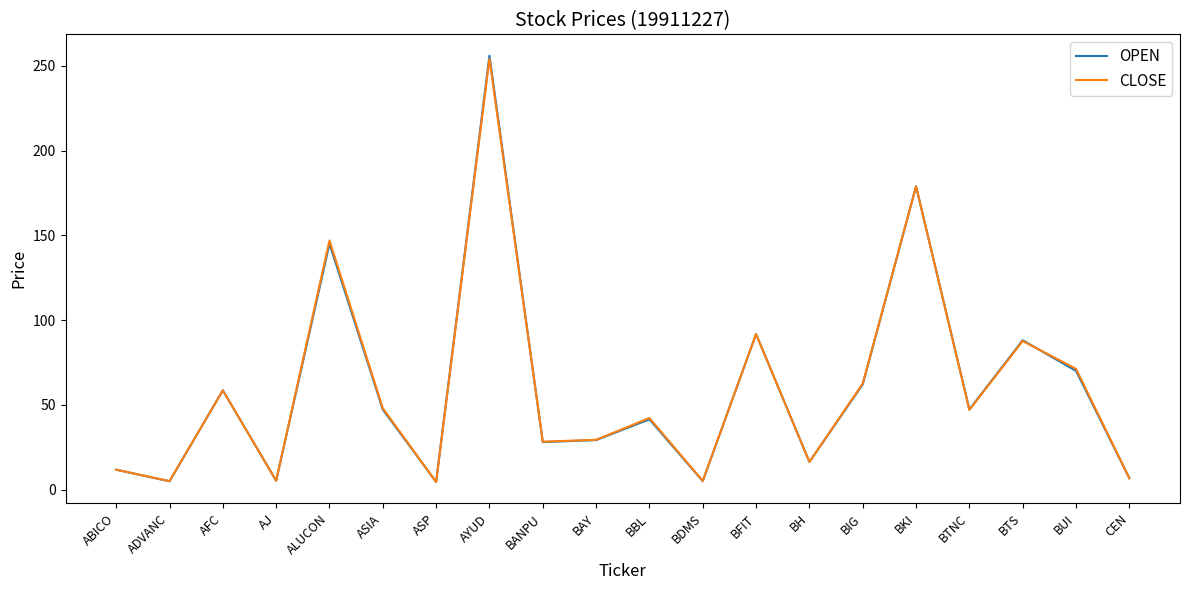

What are all the series names shown in the legend?

OPEN, CLOSE